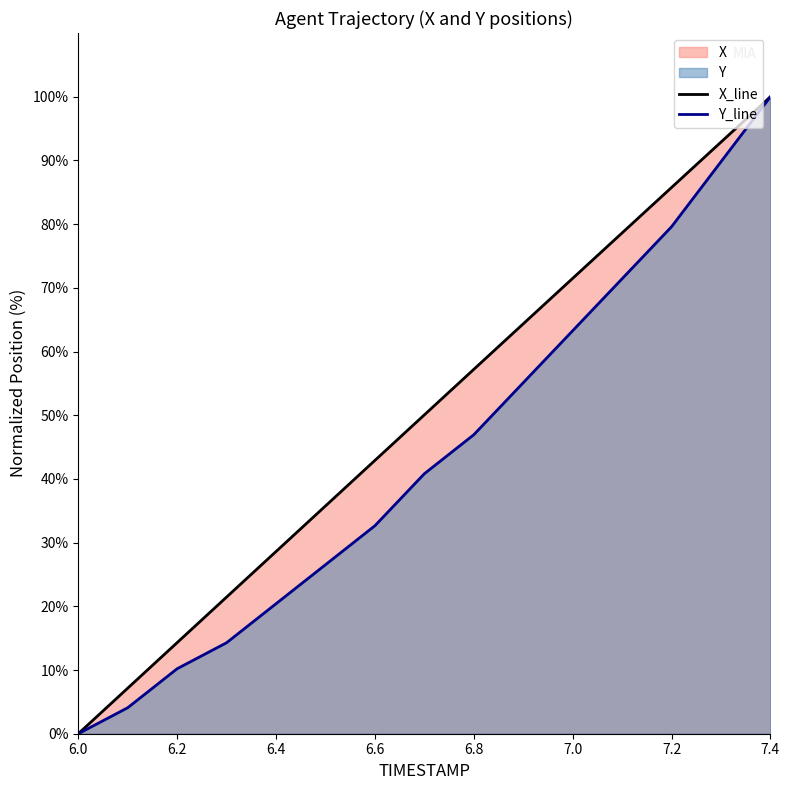

Which series has the largest range (max minus min)?

X_line